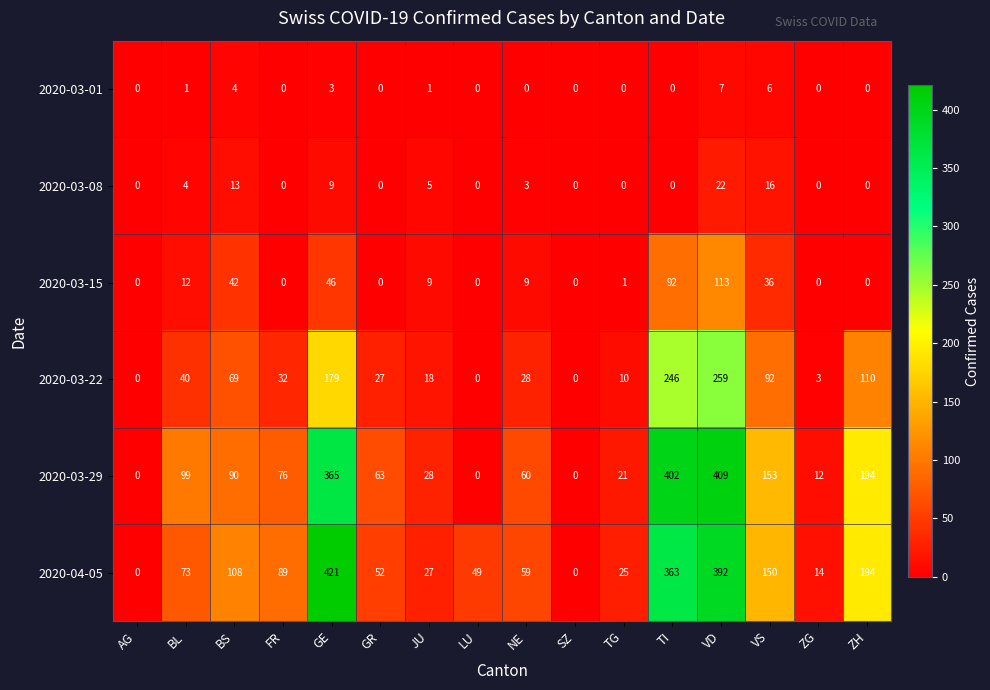

At which label does 2020-03-22 reach its peak?

VD